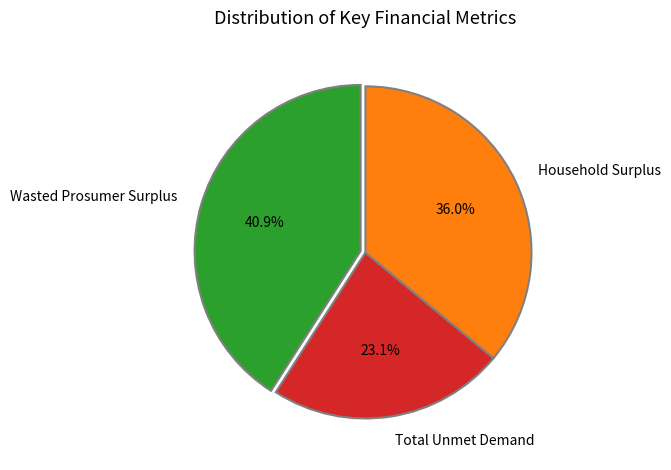

How many segments does this pie chart have?

3